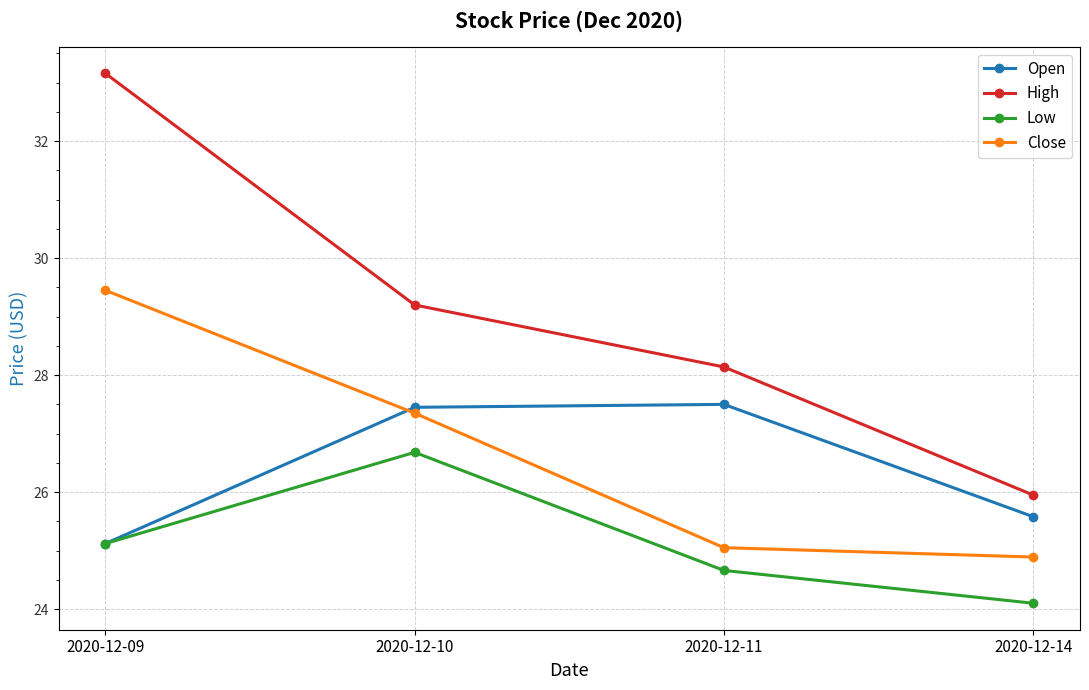

At which label does High first exceed 29?

2020-12-09